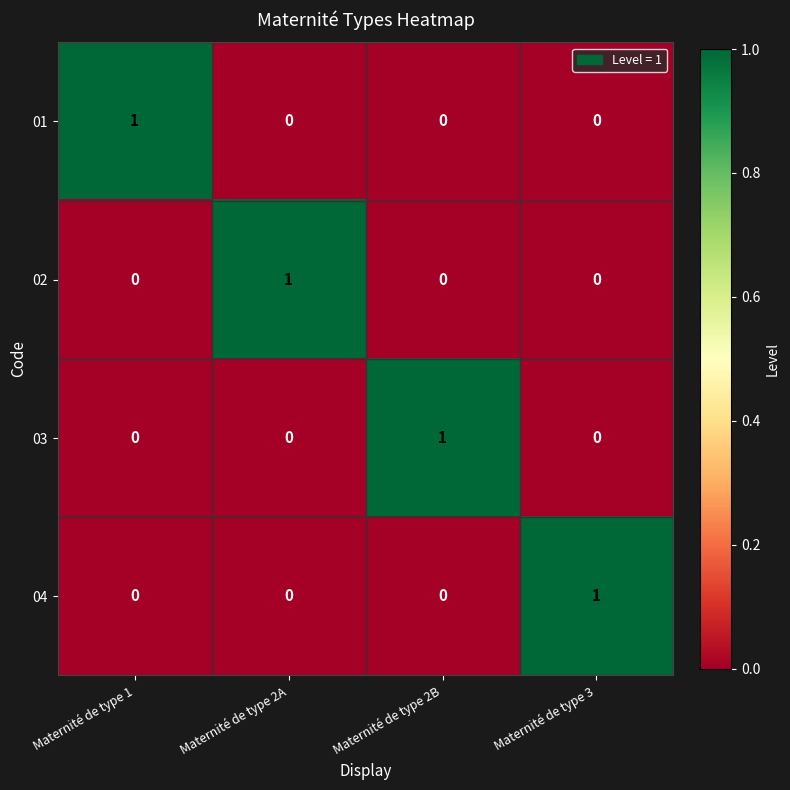

At how many categories does at least one series exceed 0?

4